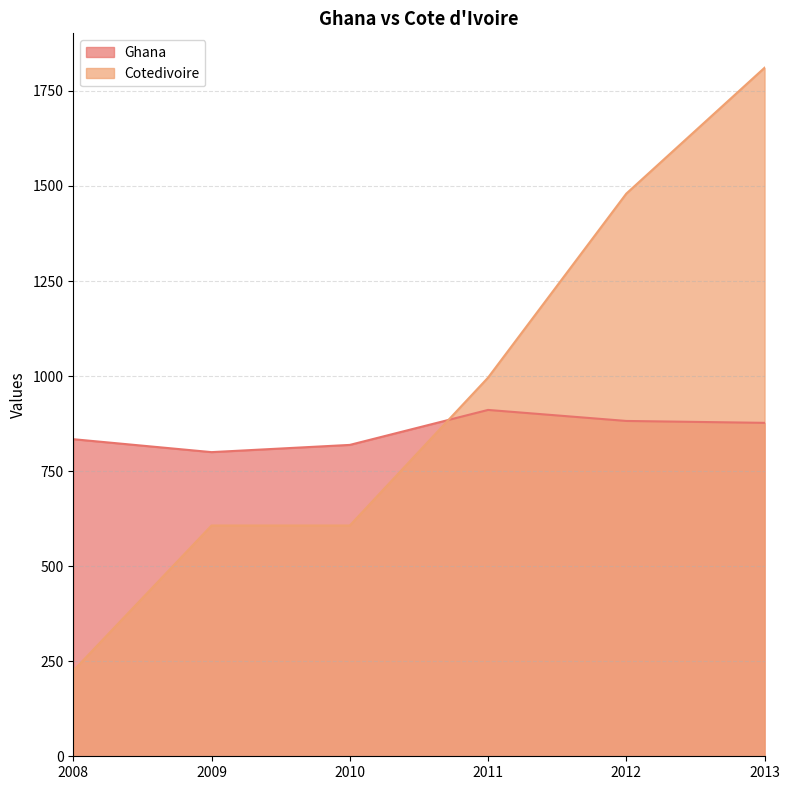

Reading right to left, transcribe all the data shown in this chart.

Ghana: 2013=877	2012=882	2011=911	2010=819	2009=800	2008=834
Cotedivoire: 2013=1811	2012=1480	2011=996	2010=607	2009=607	2008=225